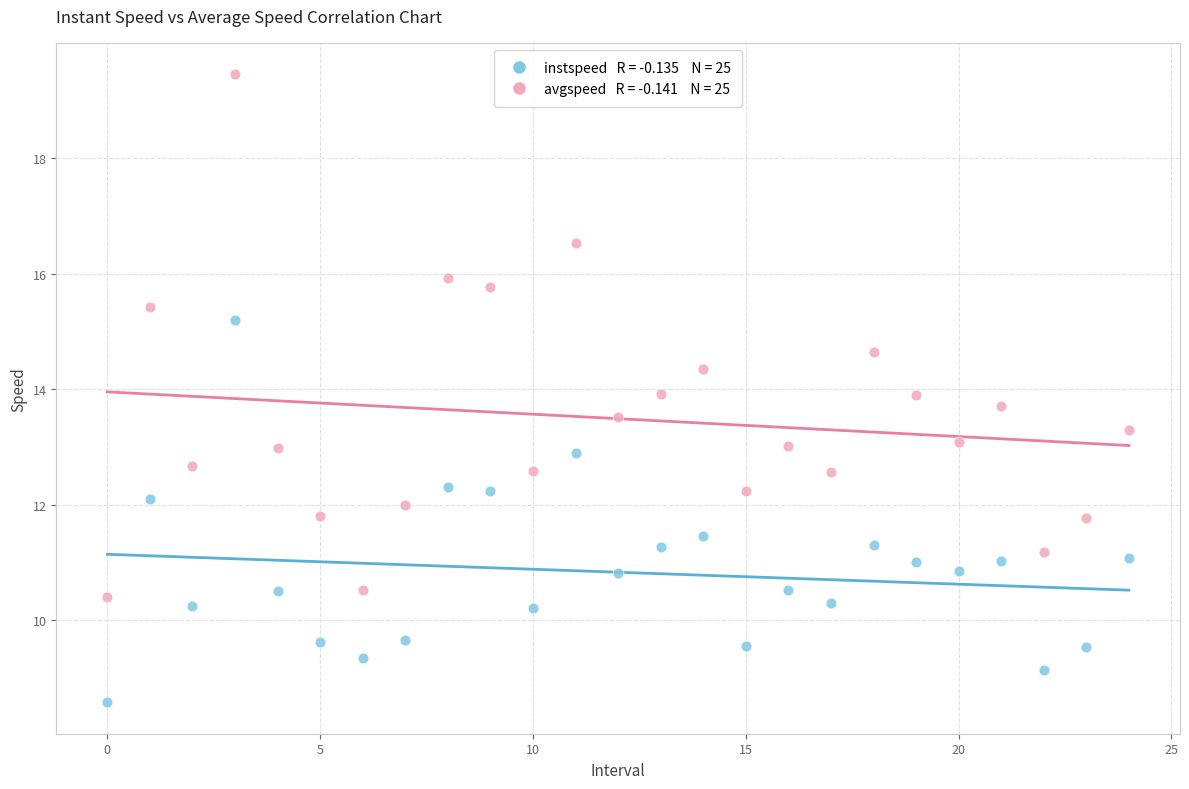

Across all data points, what is the range of Y values (max minus min)?

10.9